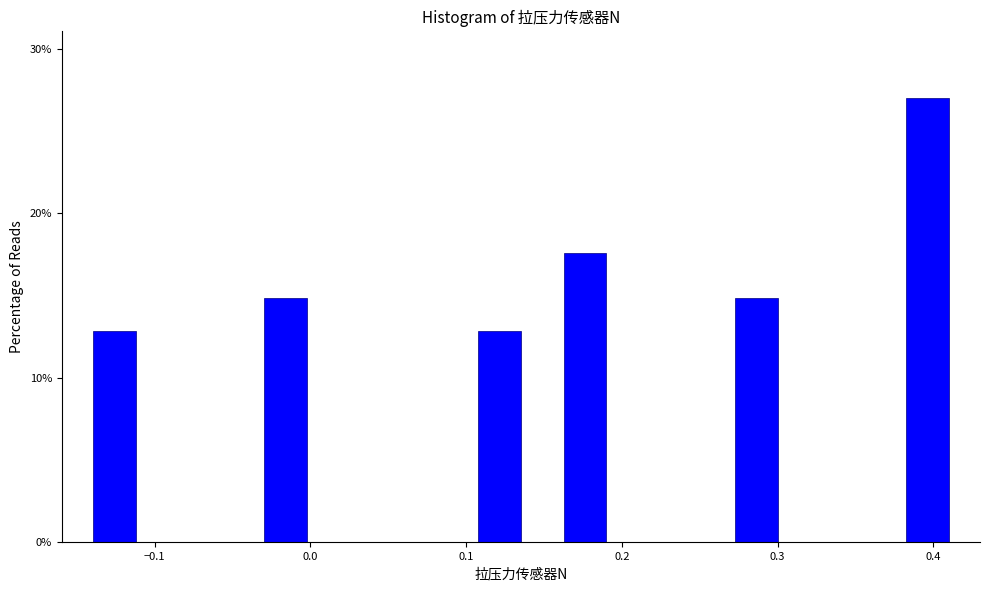

Around what value on the x-axis is the tallest bar? Give the approximate position of its centre, as read against the axis.

0.40